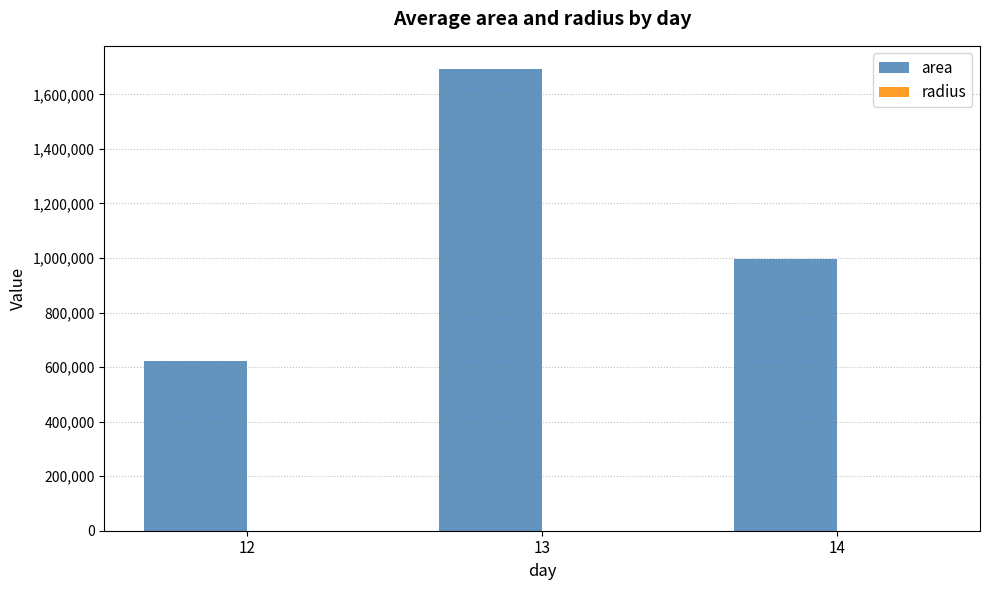

Which series changed the most between 12 and 14?

area